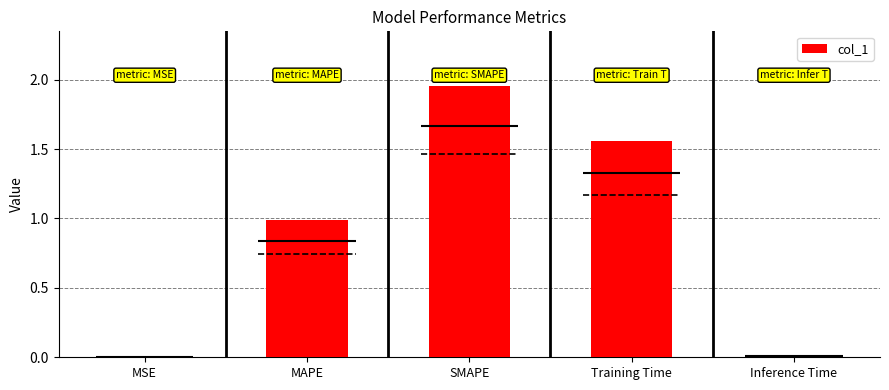

What is the sum of all values?

4.5